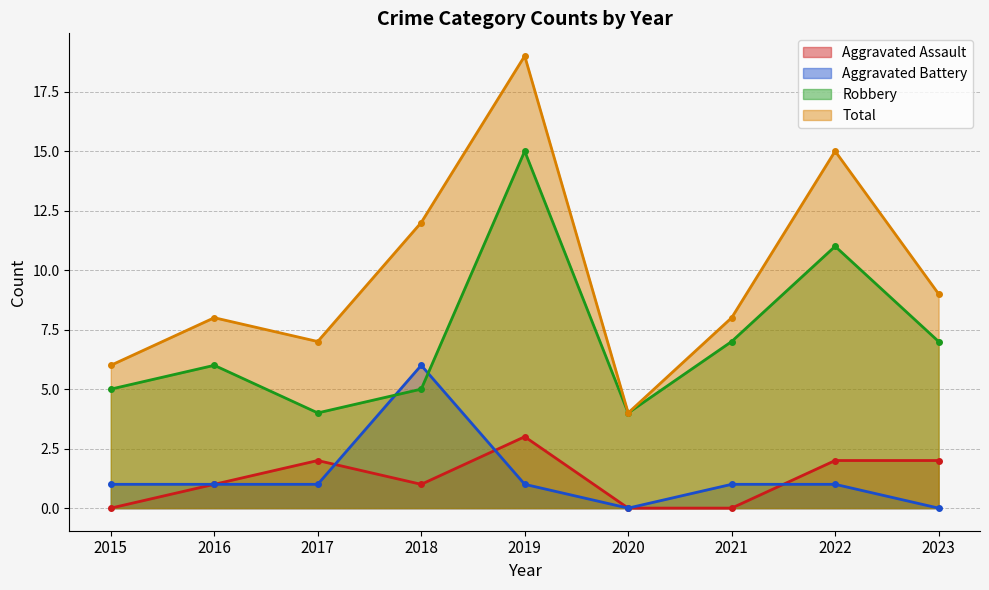

At which category does the chart reach its minimum across all series?

2015